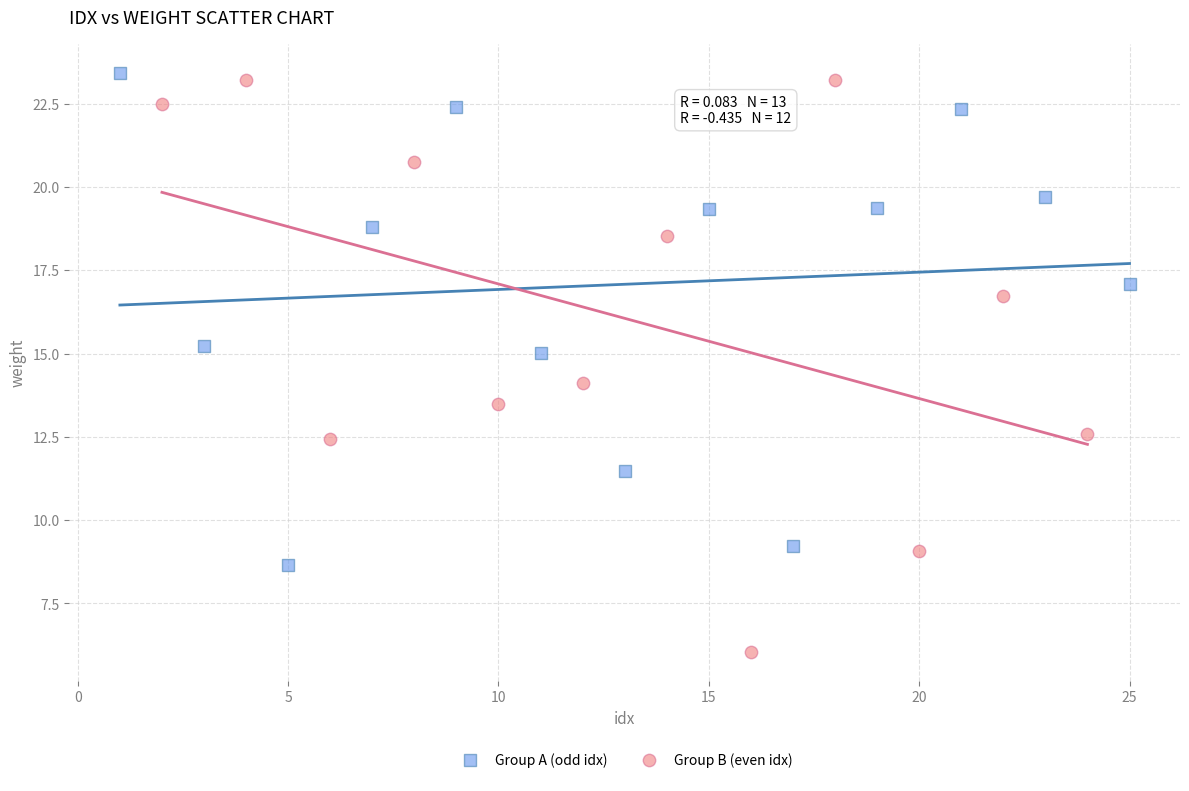

What are all the series names shown in the legend?

Group A (odd idx), Group B (even idx)